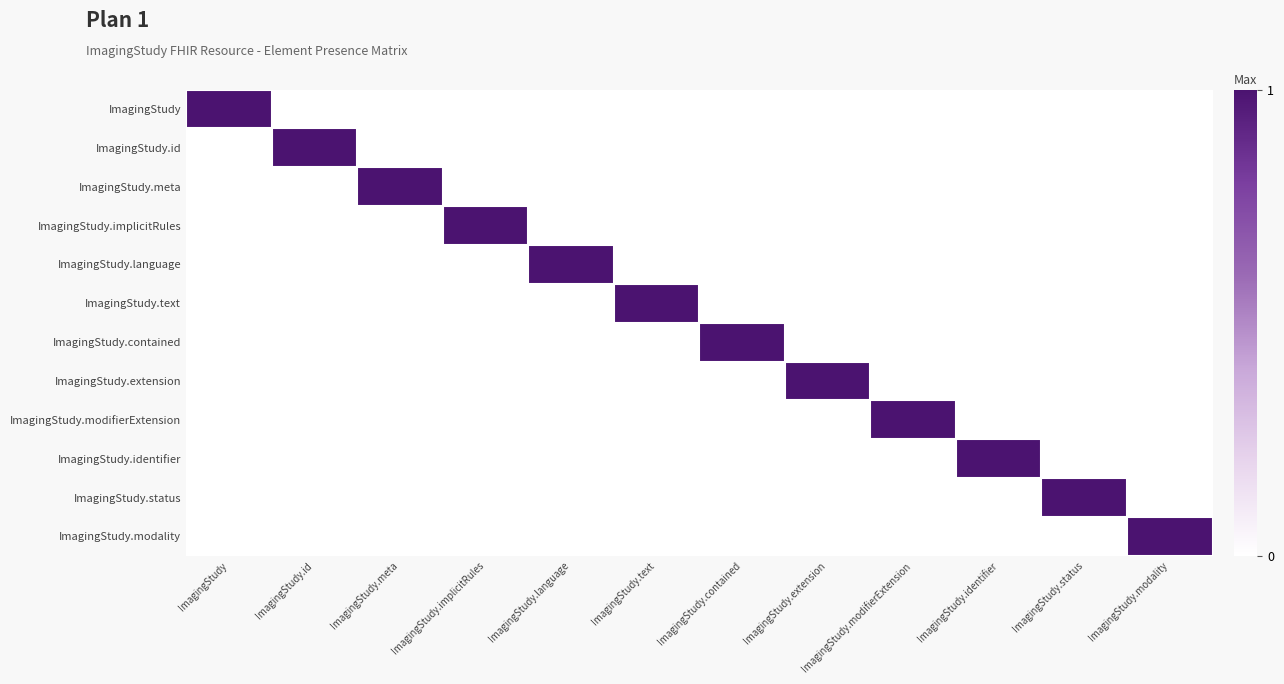

Which category has the lowest value across all series?

ImagingStudy.id